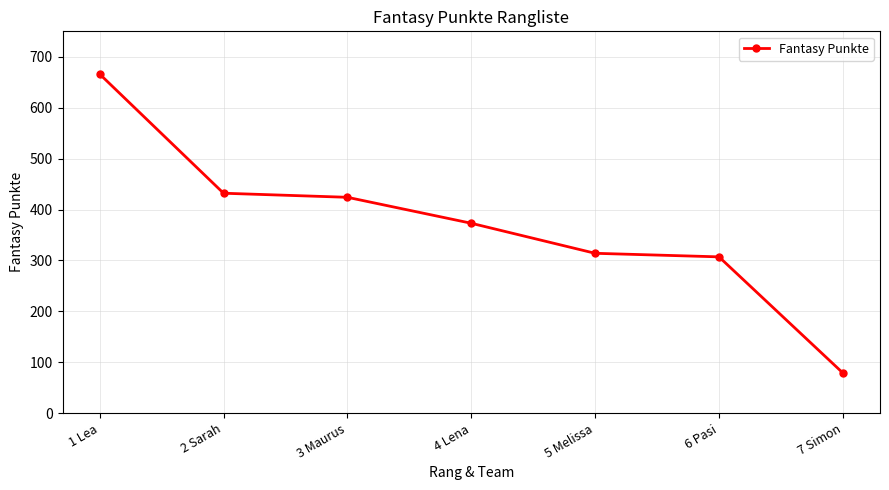

At which label does the data first exceed 373?

1 Lea